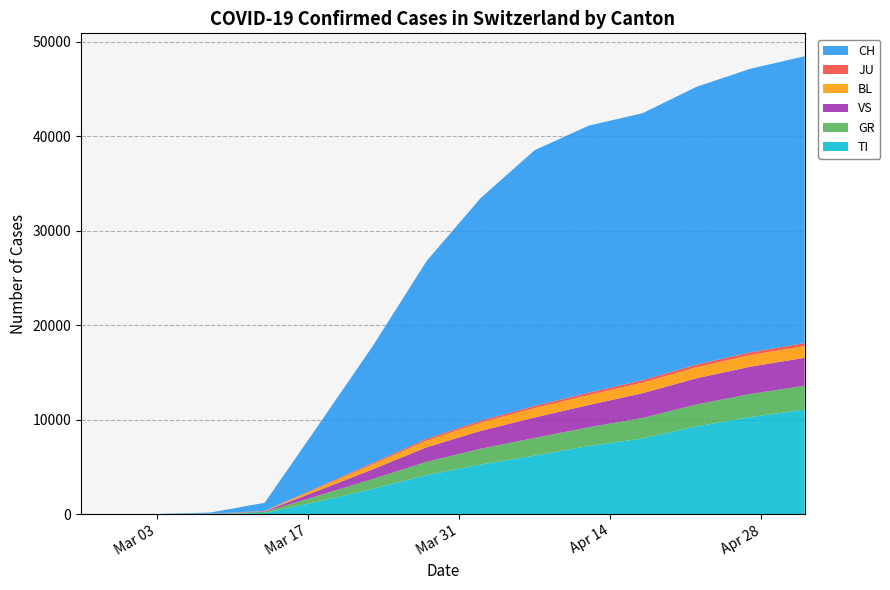

Reading left to right, transcribe all the data shown in this chart.

TI: 0	0	0	0	0	0	0	0	21	119	1335	2676	4128	5249	6187	7201	8009	9288	10272	11068
GR: 0	0	0	0	0	0	0	0	19	117	630	1040	1411	1671	1878	1987	2173	2327	2453	2524
VS: 0	0	0	0	0	0	0	0	8	62	537	1021	1537	1888	2164	2359	2620	2765	2890	2953
BL: 0	0	0	0	0	0	0	0	3	29	286	530	715	870	992	1059	1116	1180	1226	1258
JU: 0	0	0	0	0	0	0	0	2	9	89	140	180	207	230	248	258	279	293	300
CH: 0	0	0	0	0	0	0	0	114	860	6575	12371	18827	23574	27078	28268	28268	29407	30022	30373